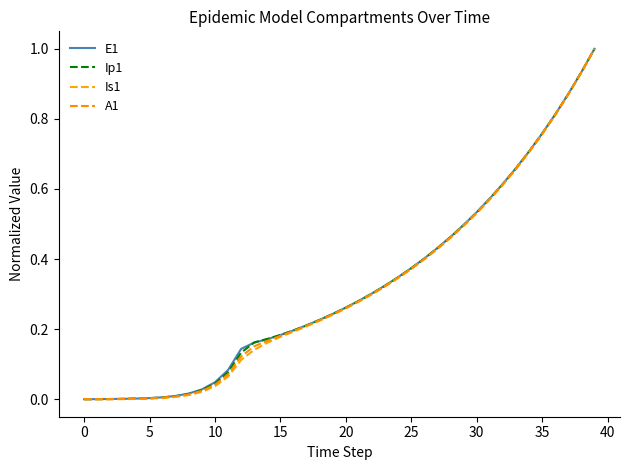

At how many categories does at least one series exceed 0?

40